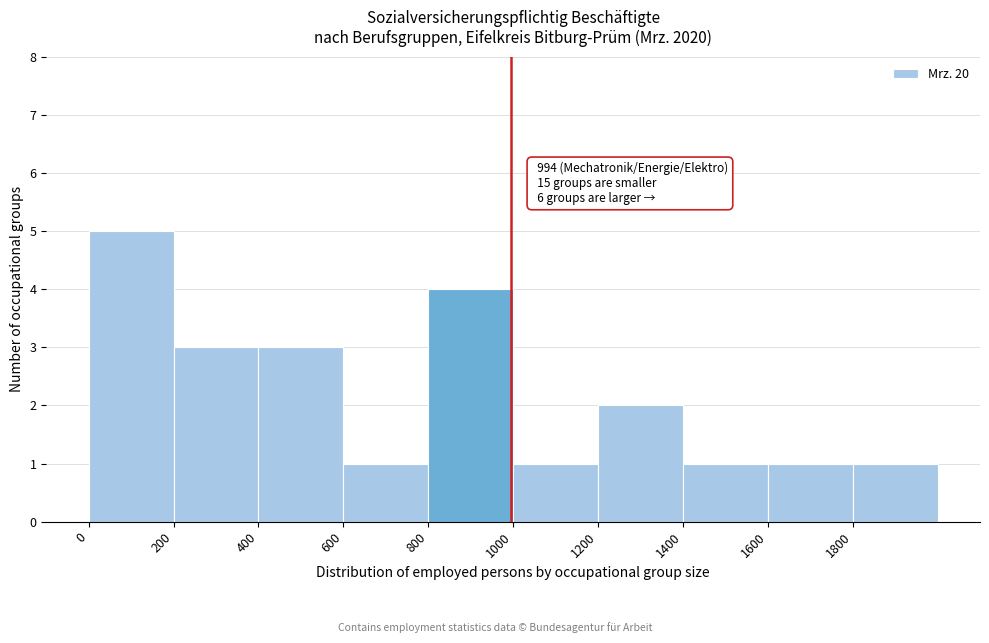

Over which range of the x-axis is the bar tallest?

0 to 200